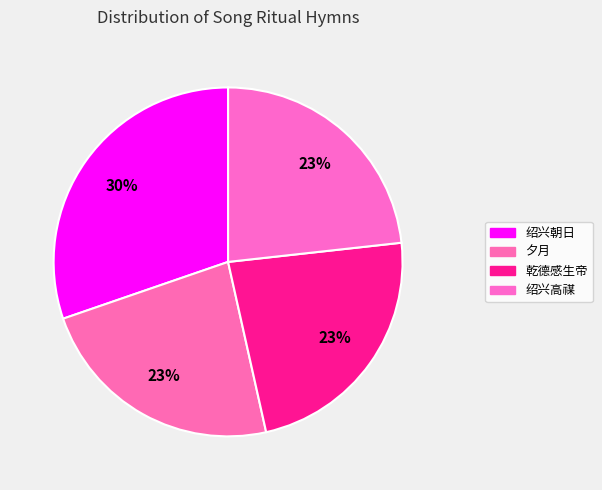

How many segments does this pie chart have?

4